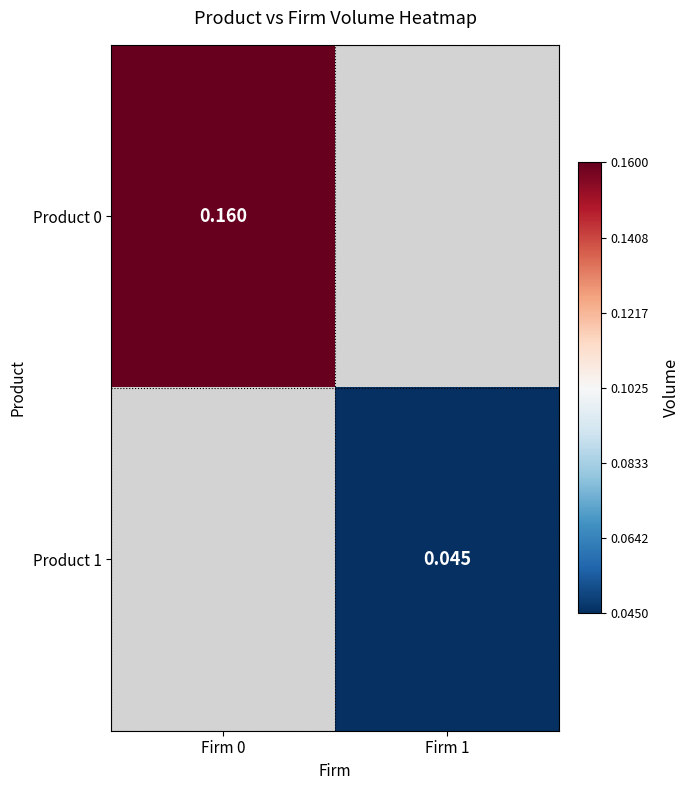

Is the value of Product 0 at Firm 0 greater than the value of Product 1 at Firm 1?

Yes